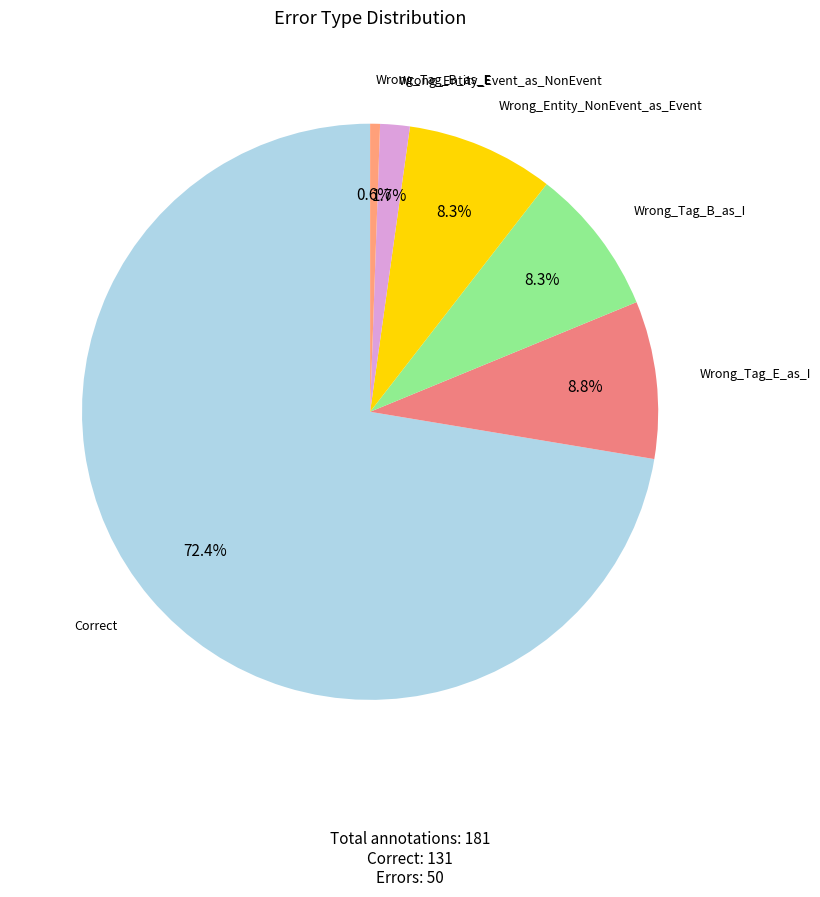

Which has a higher value, Wrong_Tag_B_as_E or Wrong_Entity_NonEvent_as_Event?

Wrong_Entity_NonEvent_as_Event